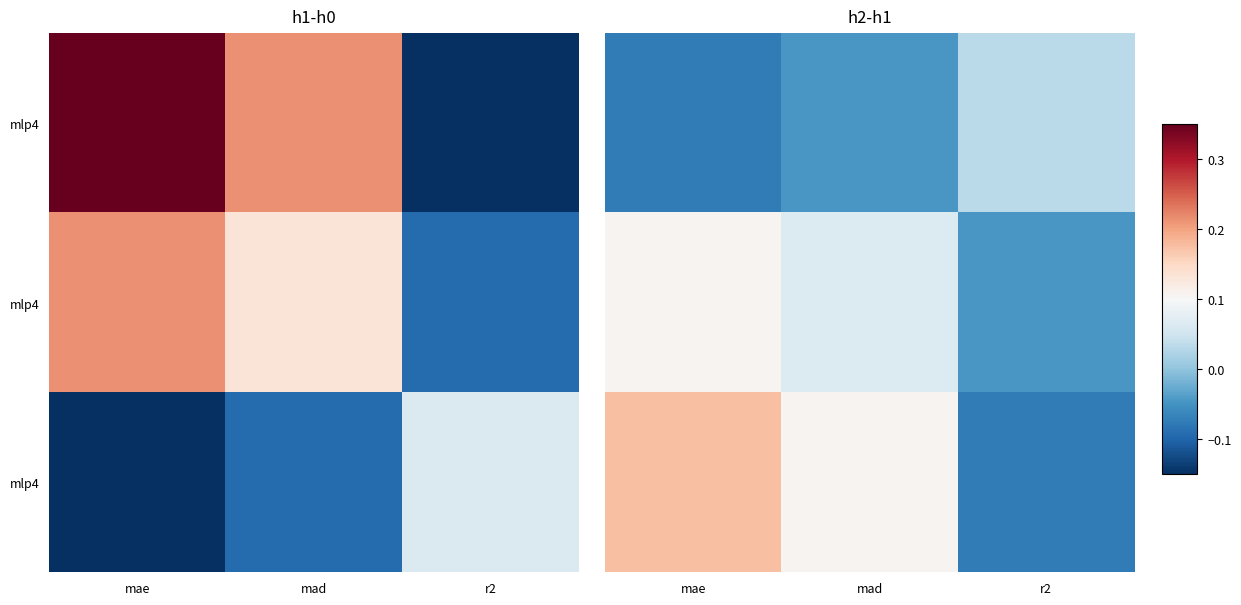

Which label corresponds to the largest value in the chart?

mae